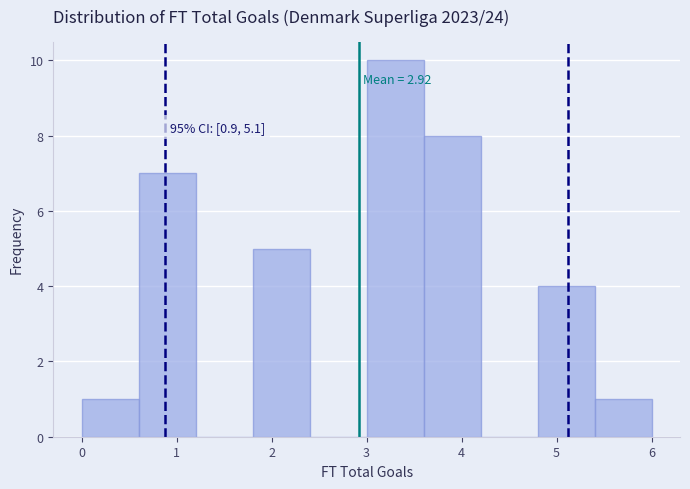

Which range on the x-axis has the tallest bar?

3.0 to 3.6